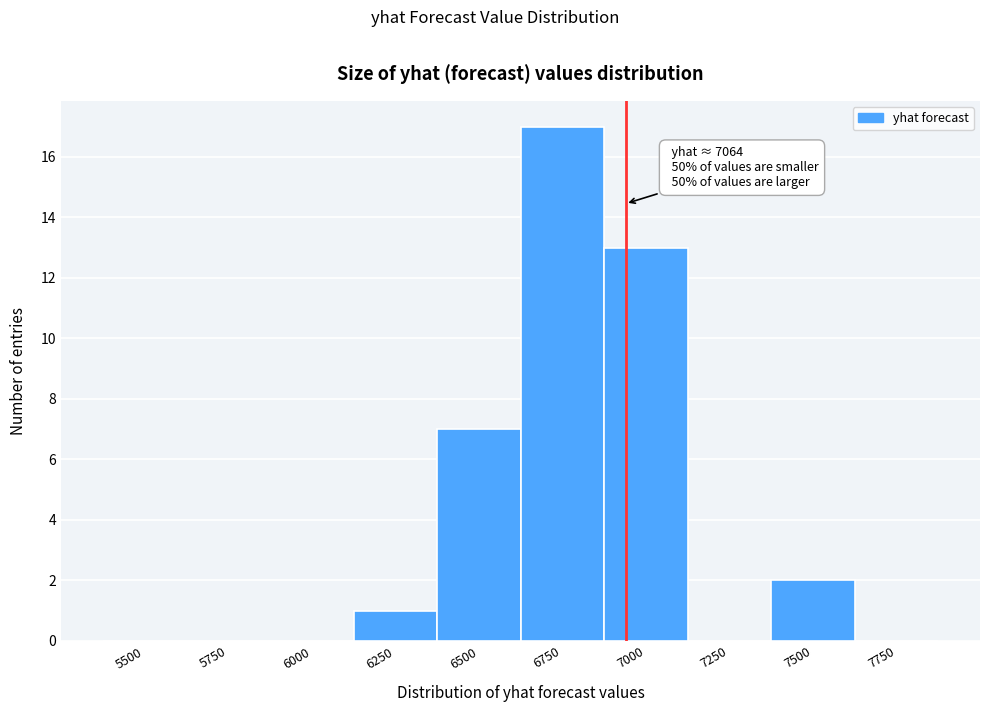

Reading left to right, what are all the values shown in this chart?

5500=0	5750=0	6000=0	6250=1	6500=7	6750=17	7000=13	7250=0	7500=2	7750=0